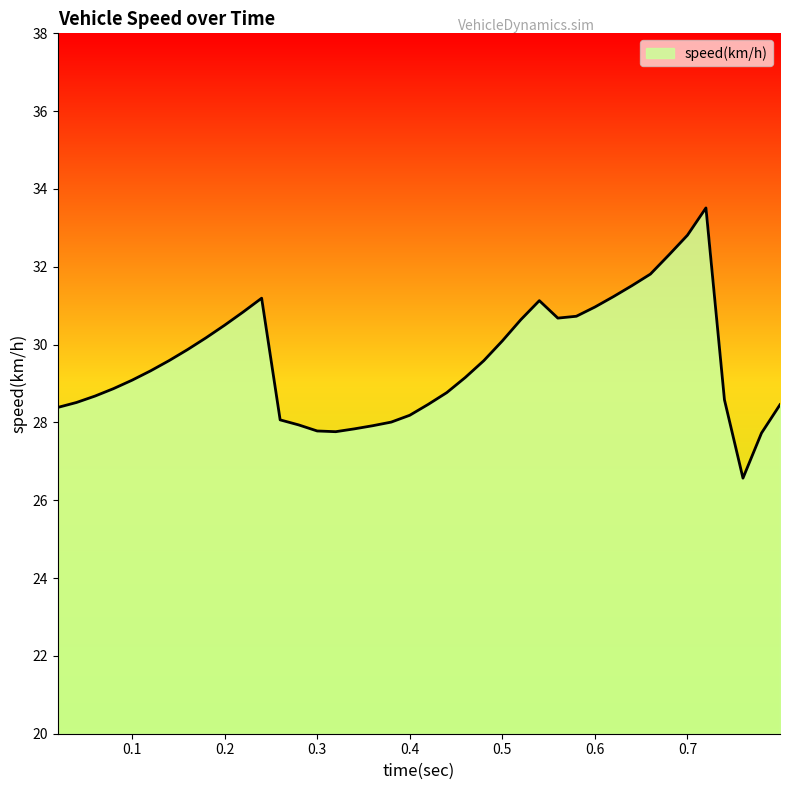

True or false: the data has more than 0 interior local peaks.

True